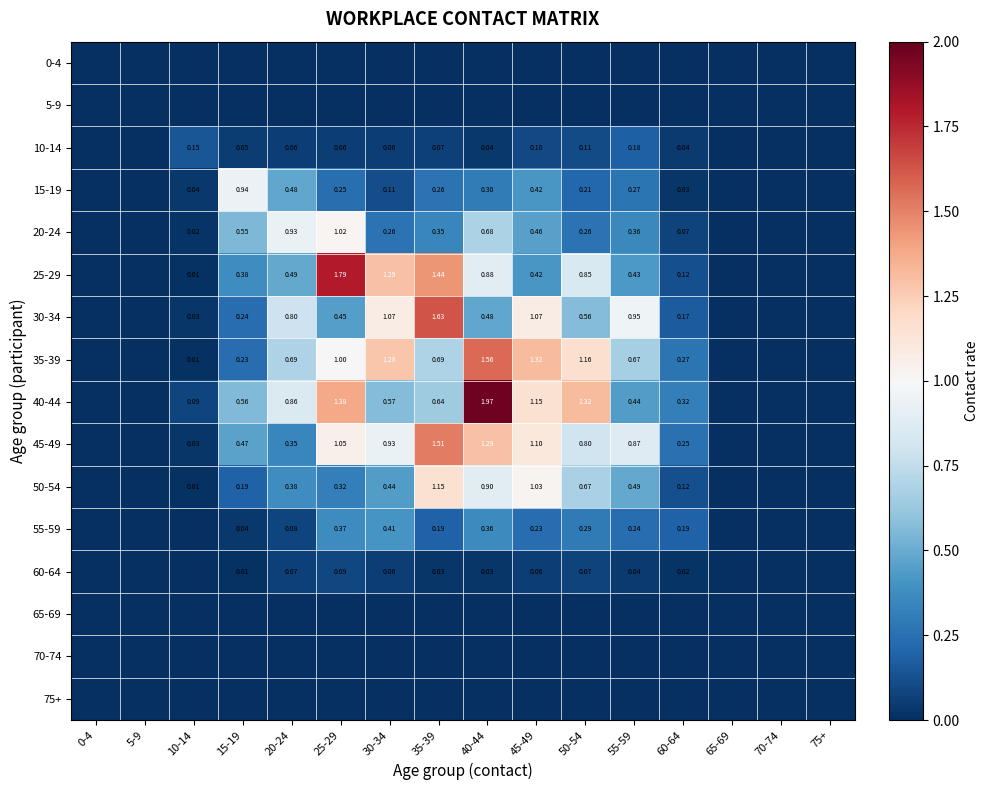

Is the value of 20-24 at 20-24 greater than the value of 15-19 at 50-54?

Yes